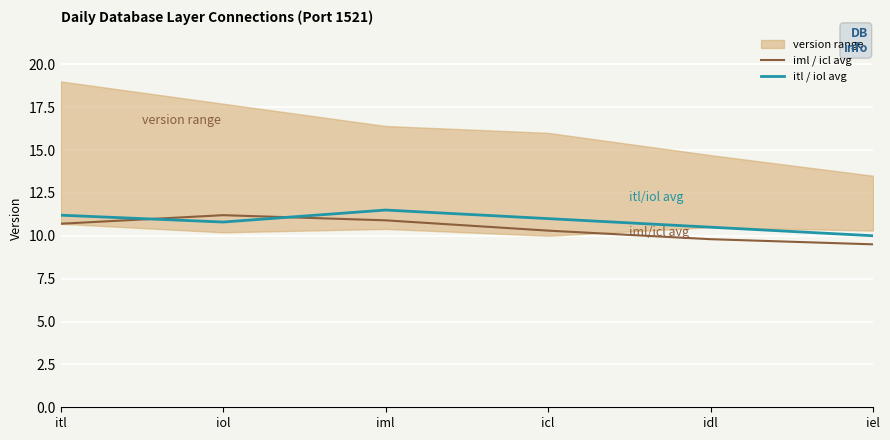

True or false: itl / iol avg has a value of 10.8 at iol.

True